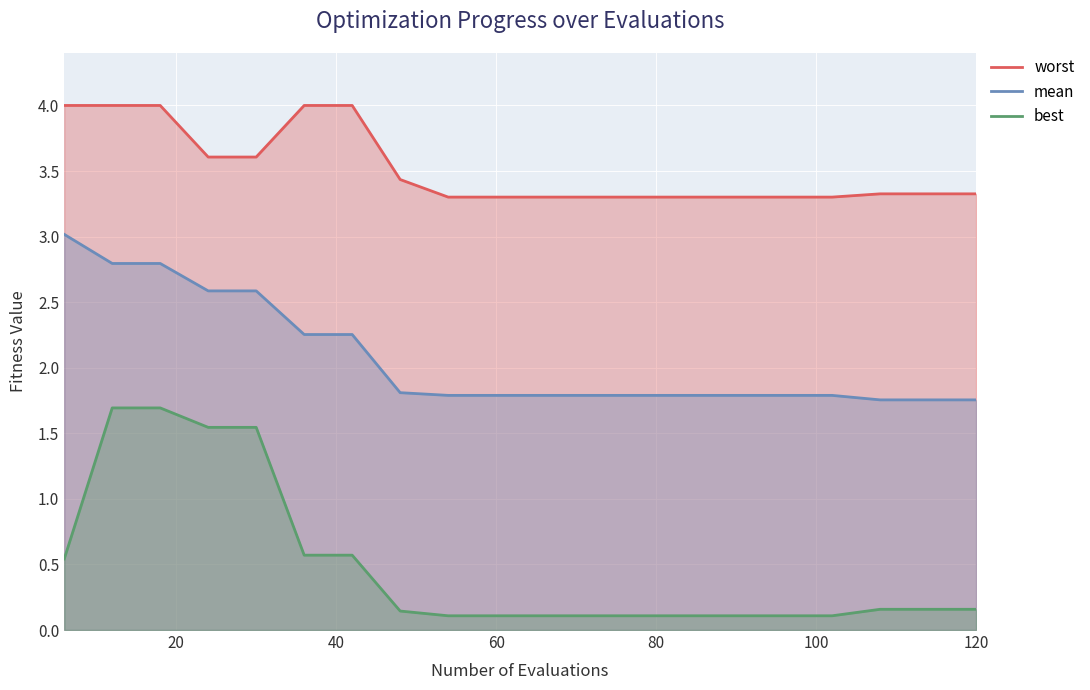

Read the mean value at 114.

1.8